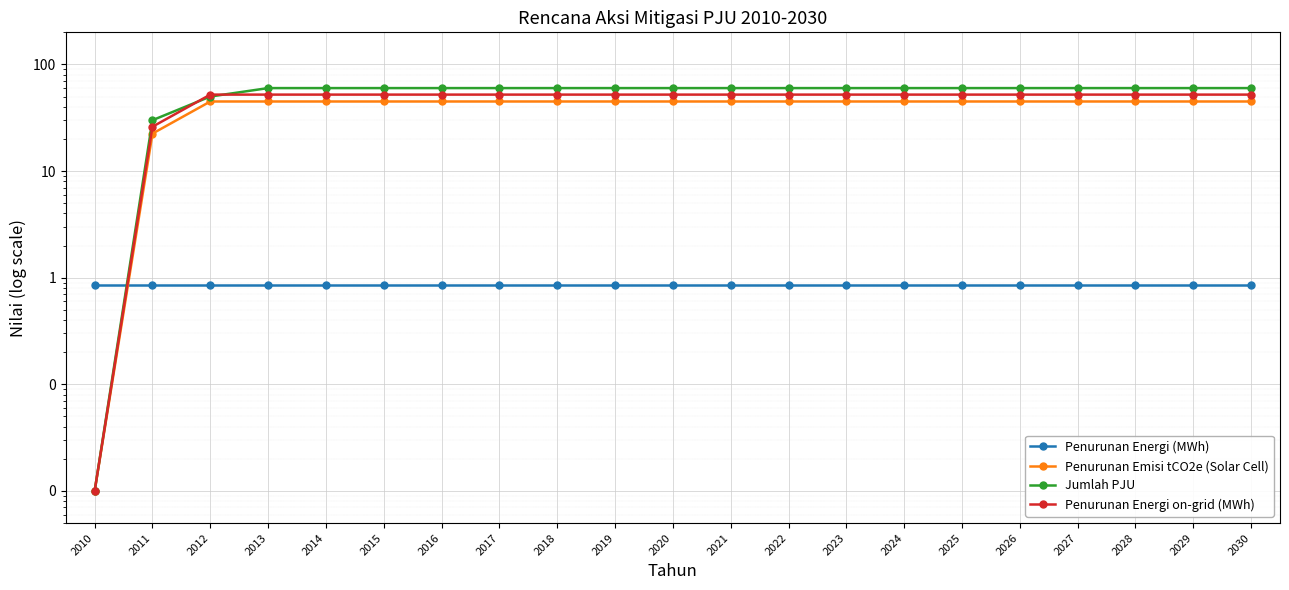

Which series ends up on top after the final intersection of Penurunan Energi on-grid (MWh) and Jumlah PJU?

Jumlah PJU